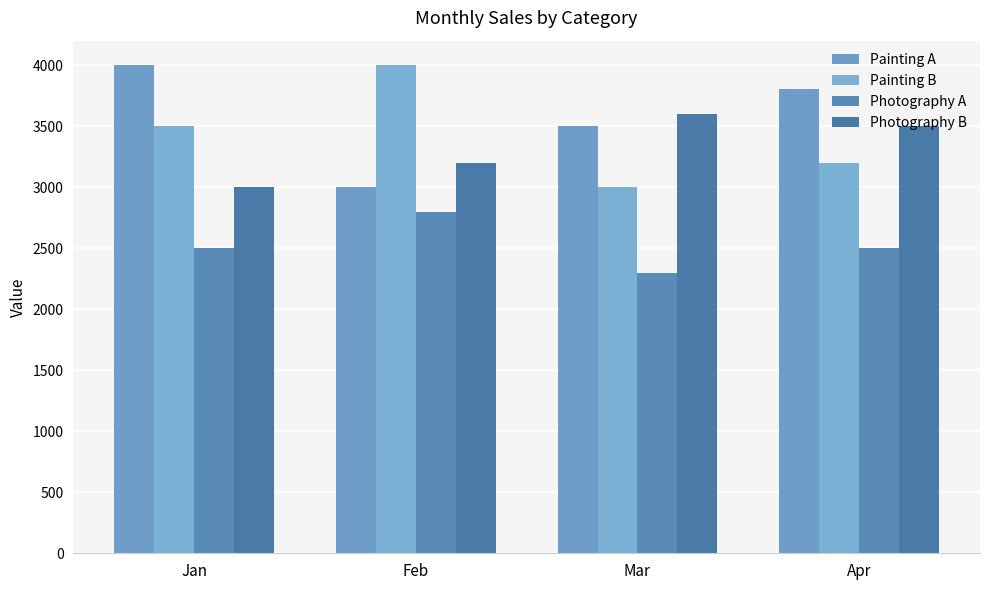

What is the average value of the Painting A series?

3575